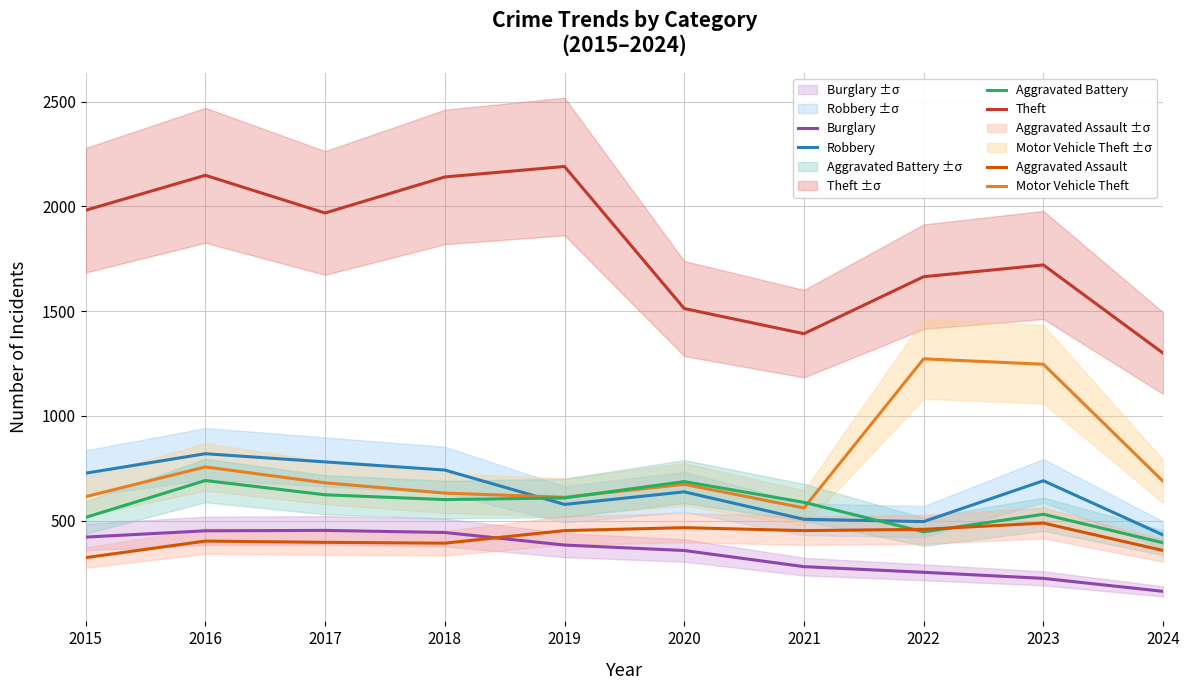

List the series in order of their peak value, lowest first.

Burglary, Aggravated Assault, Aggravated Battery, Robbery, Motor Vehicle Theft, Theft